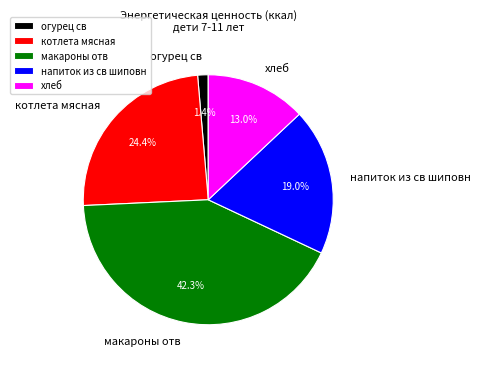

Is it true that огурец св is 1% of the pie?

True